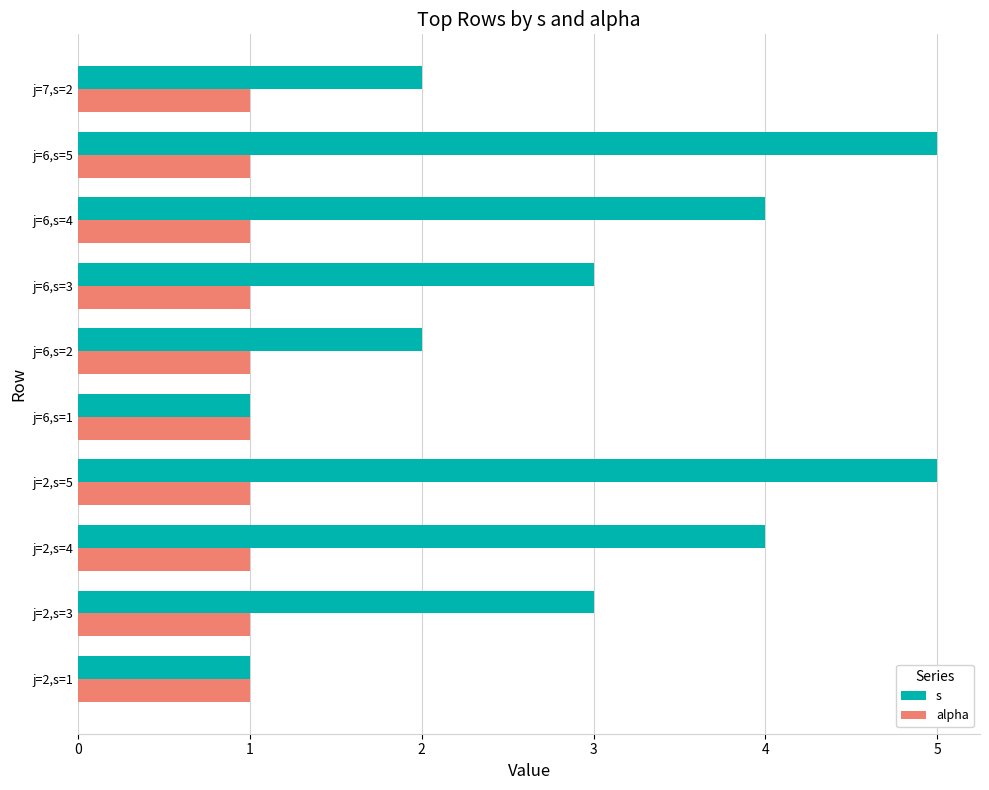

What is the average value of the s series?

3